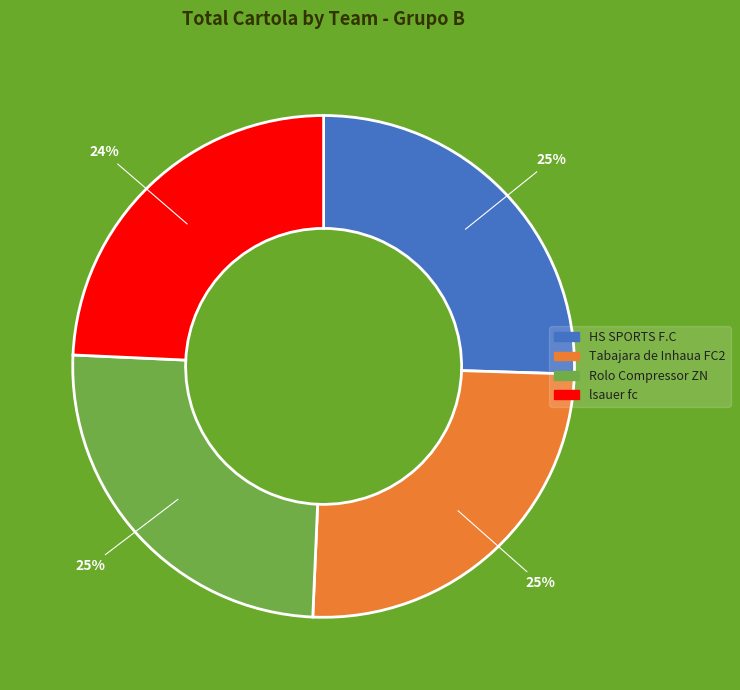

Does HS SPORTS F.C account for over 50% of the chart?

No